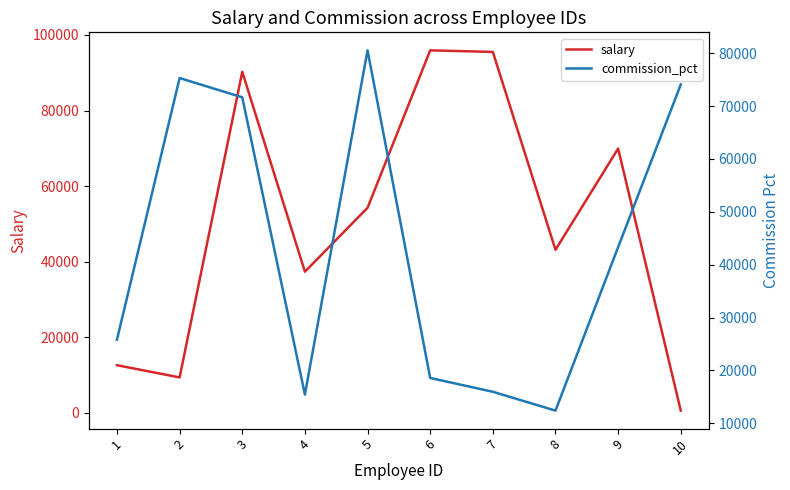

What is the highest value of the salary series?

95916